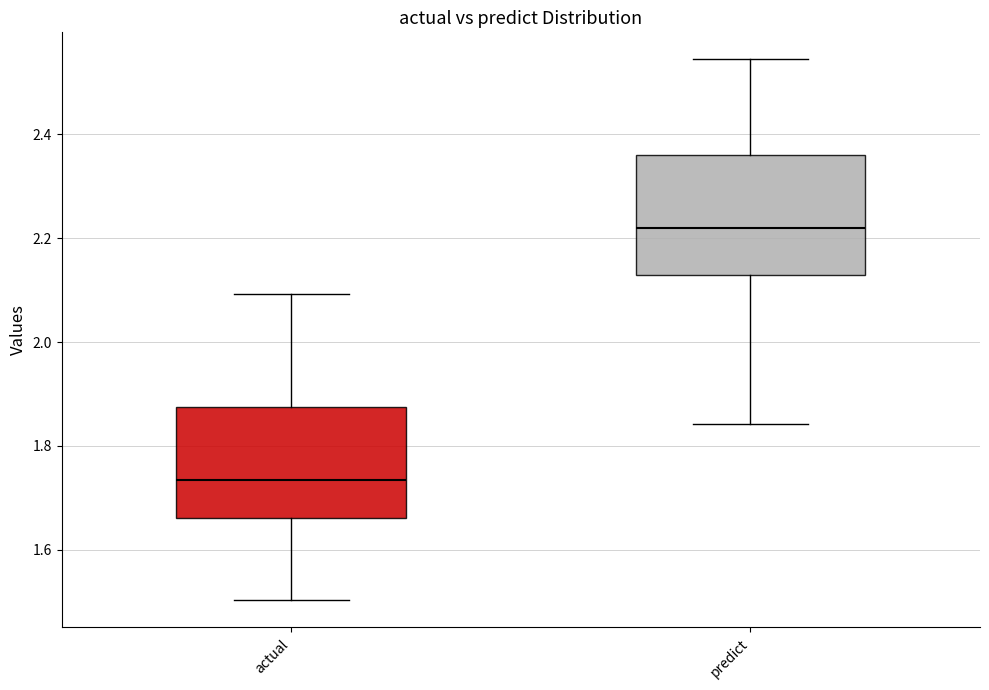

Reading left to right, read every box against the y-axis: the position of its median line, the range the box covers, and the ends of its whiskers. The values are not printed on the chart, so give them approximately, as read against the axis.

actual: median 1.74, box 1.66 to 1.88, whiskers 1.50 to 2.10
predict: median 2.22, box 2.12 to 2.36, whiskers 1.84 to 2.54